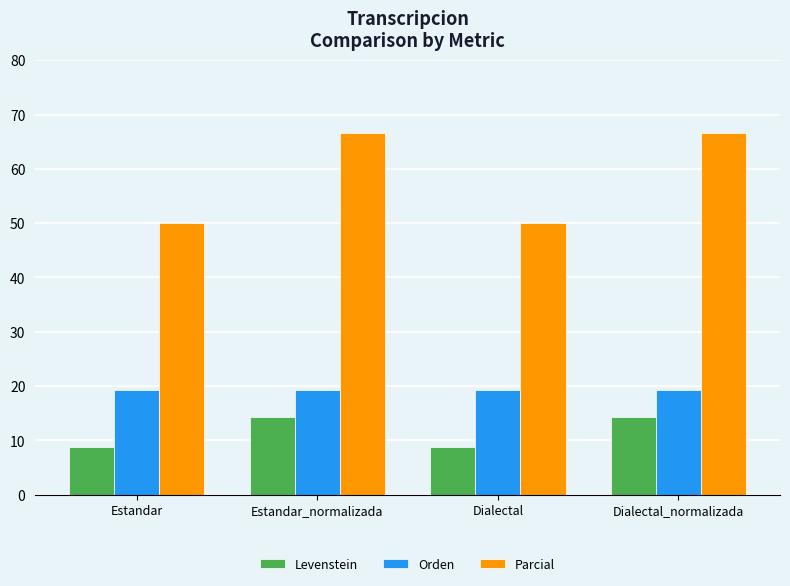

What is the lowest value of the Levenstein series?

8.8